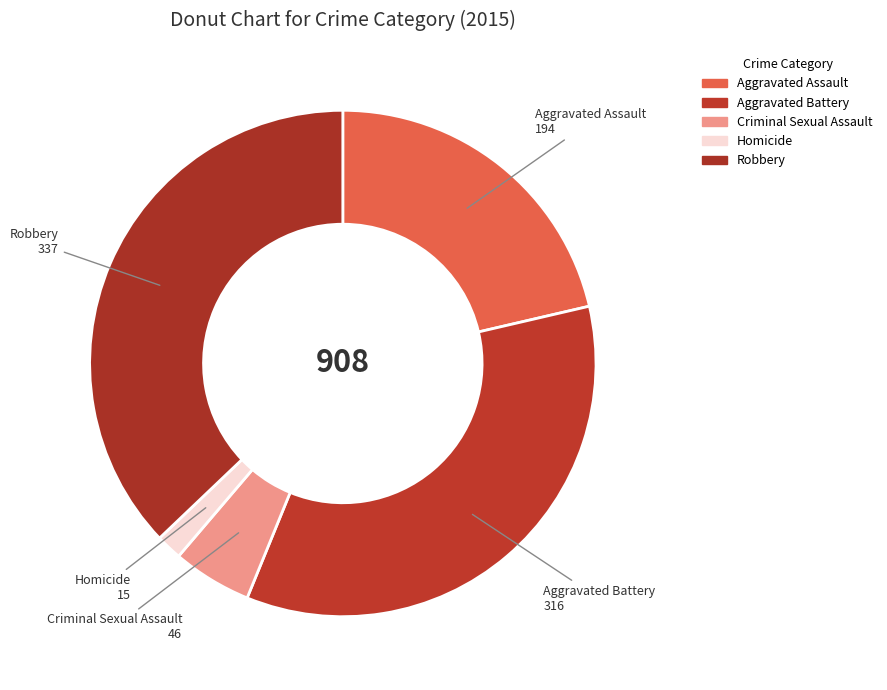

How many segments does this pie chart have?

5